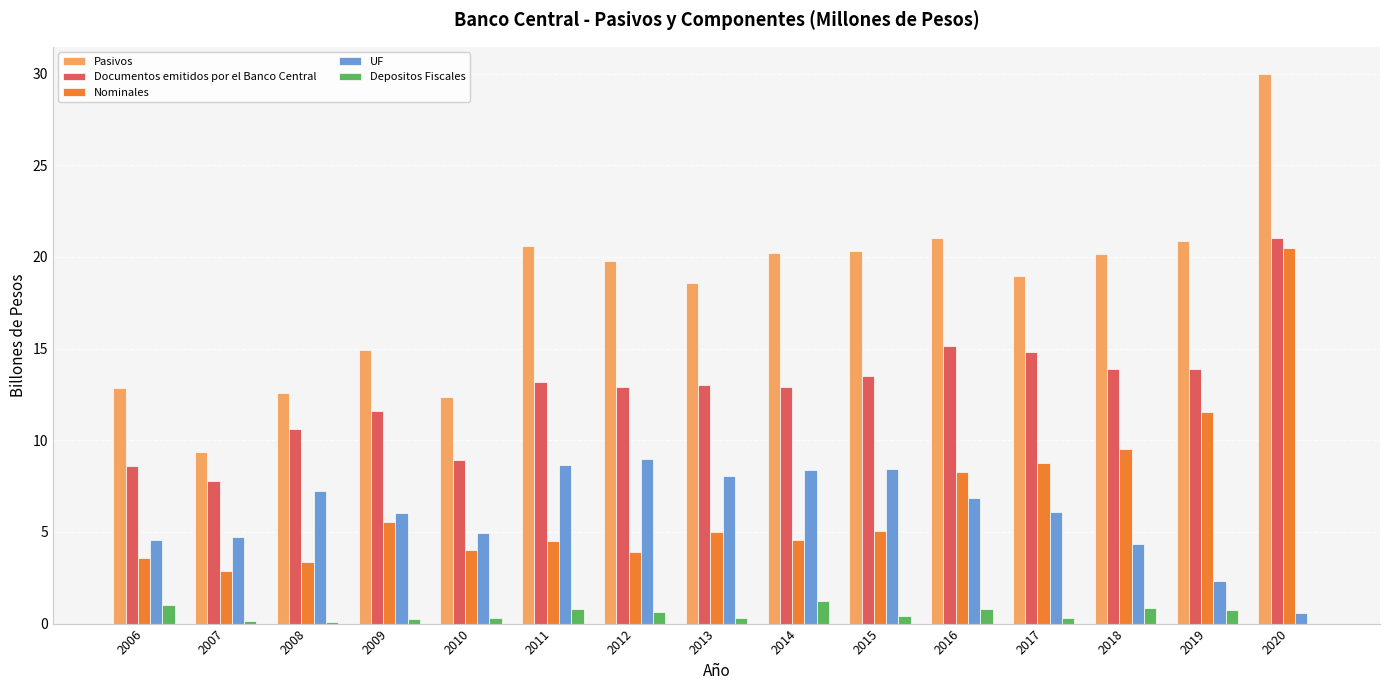

Between 2010 and 2020, which series saw the biggest shift?

Pasivos